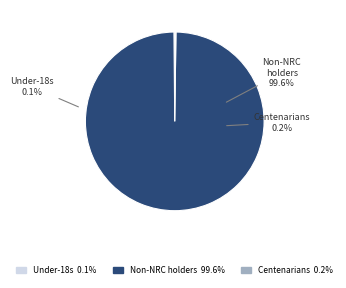

What is the majority slice?

Inclusion of non-NRC holders in the voter list